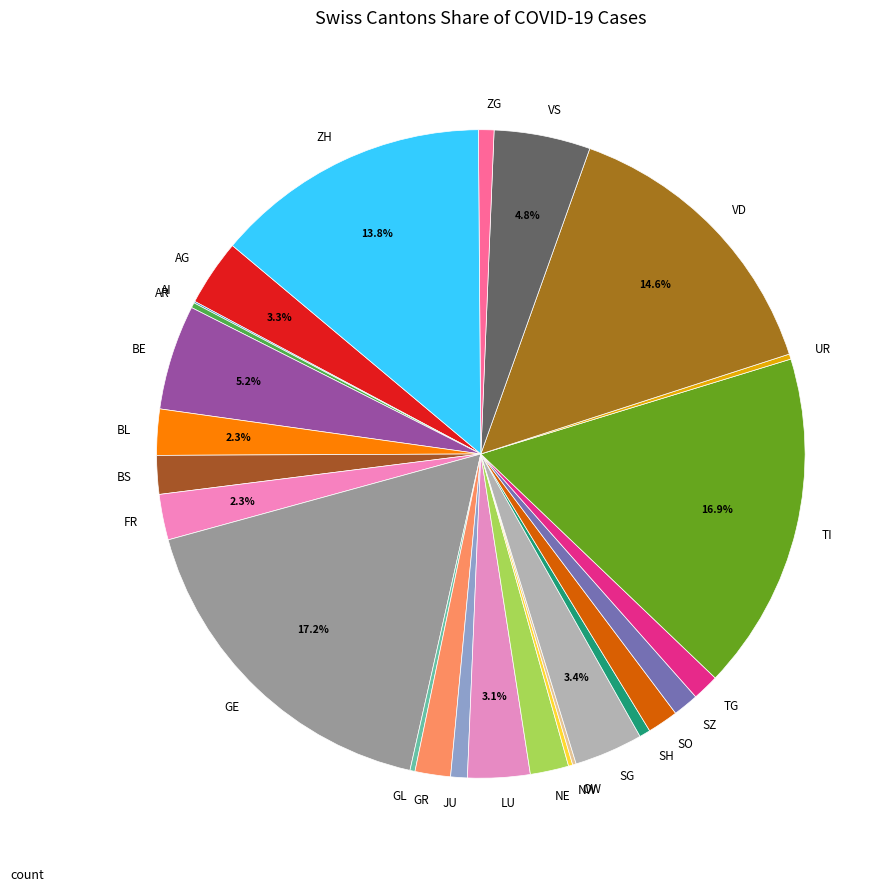

Is there a majority slice in this chart?

No